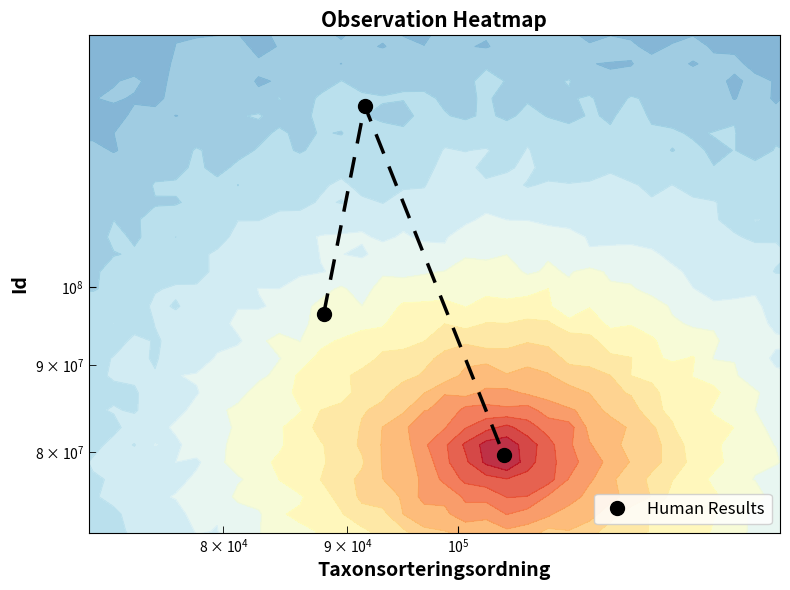

What is the greatest value displayed?

127935625